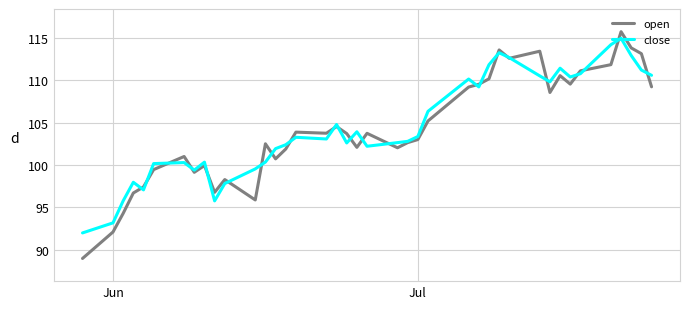

What is the average value of the close series?

104.6